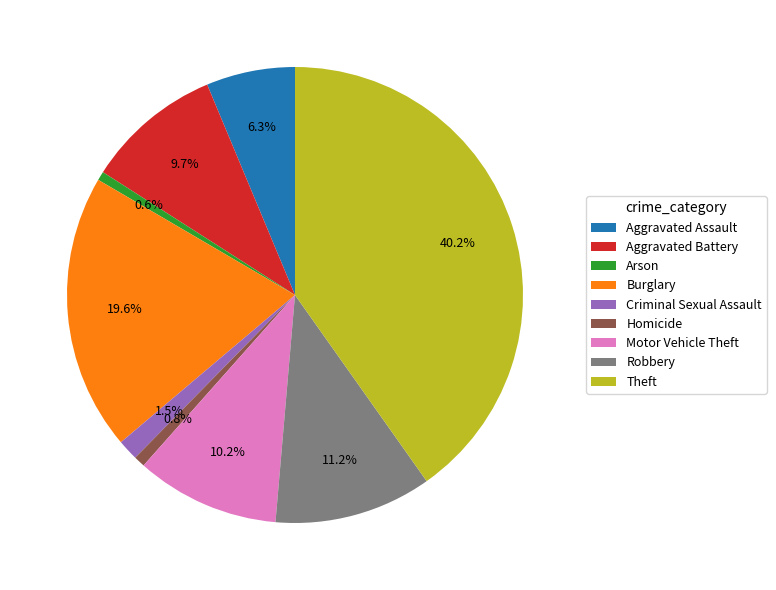

Which category has the biggest portion of the pie?

Theft